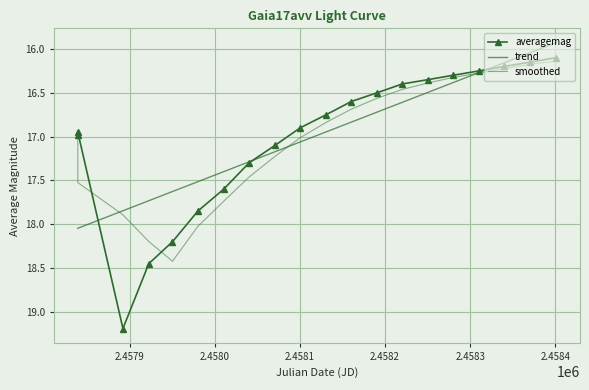

How many series are shown in this chart?

3